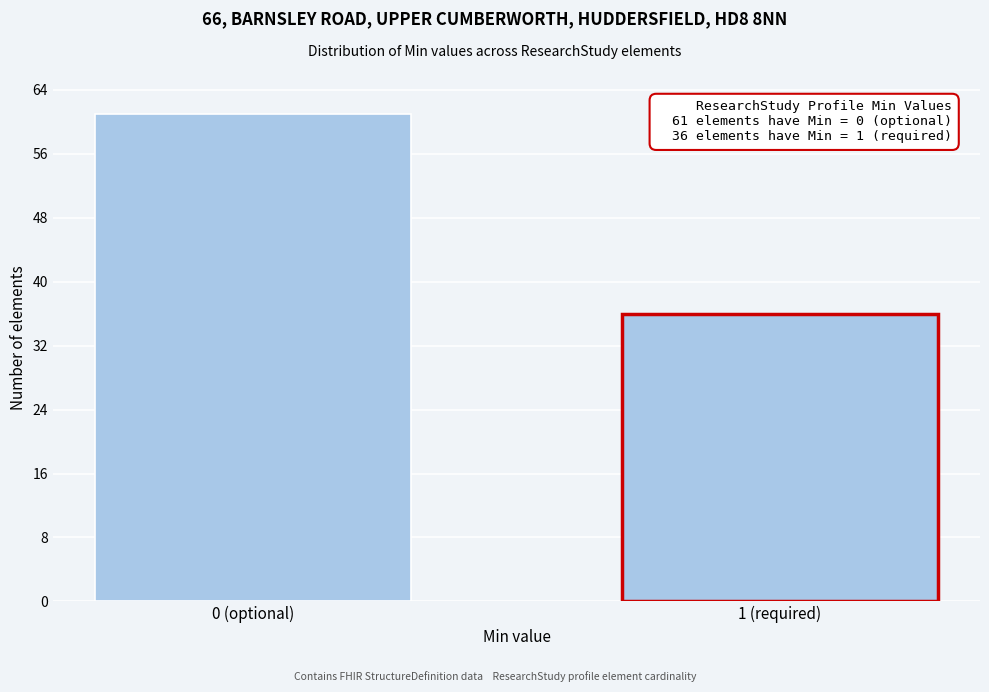

Reading right to left, transcribe all the data shown in this chart.

36	61